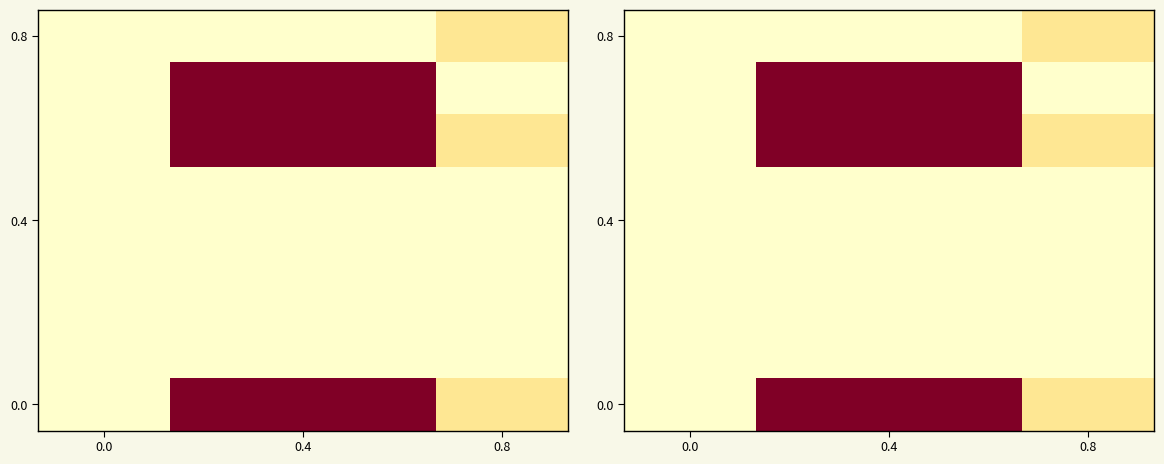

At how many categories does at least one series exceed 34568?

2